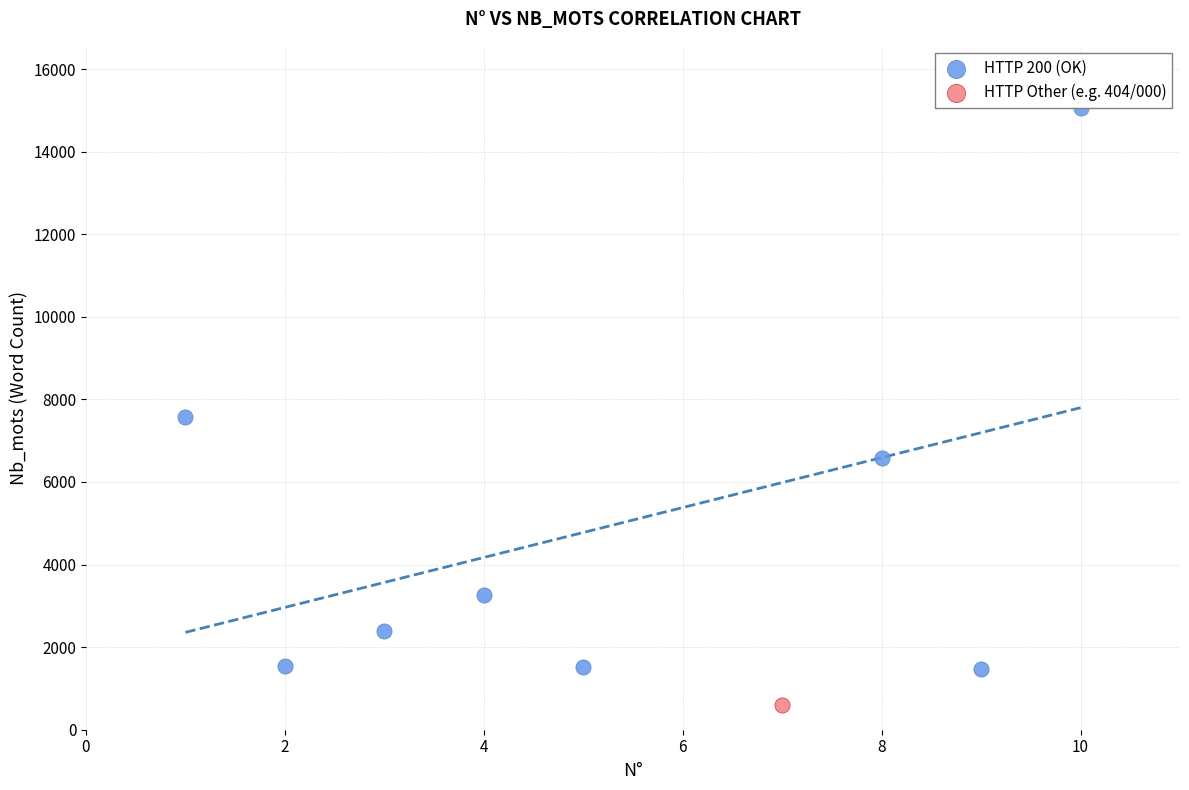

What are all the series names shown in the legend?

HTTP 200 (OK), HTTP Other (e.g. 404/000)